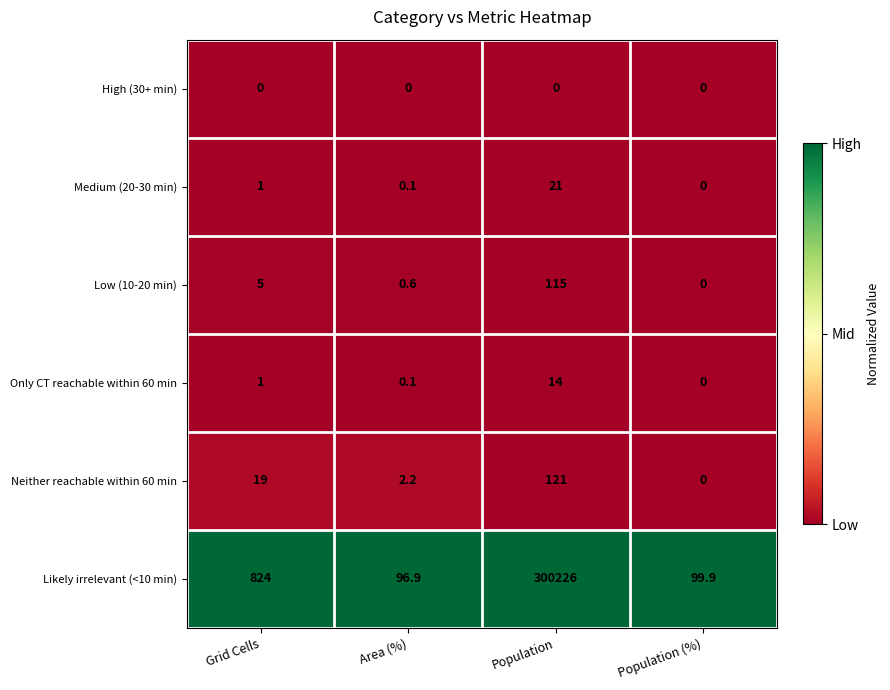

The Neither reachable within 60 min series shows 0.0 at Population (%). True or false?

True